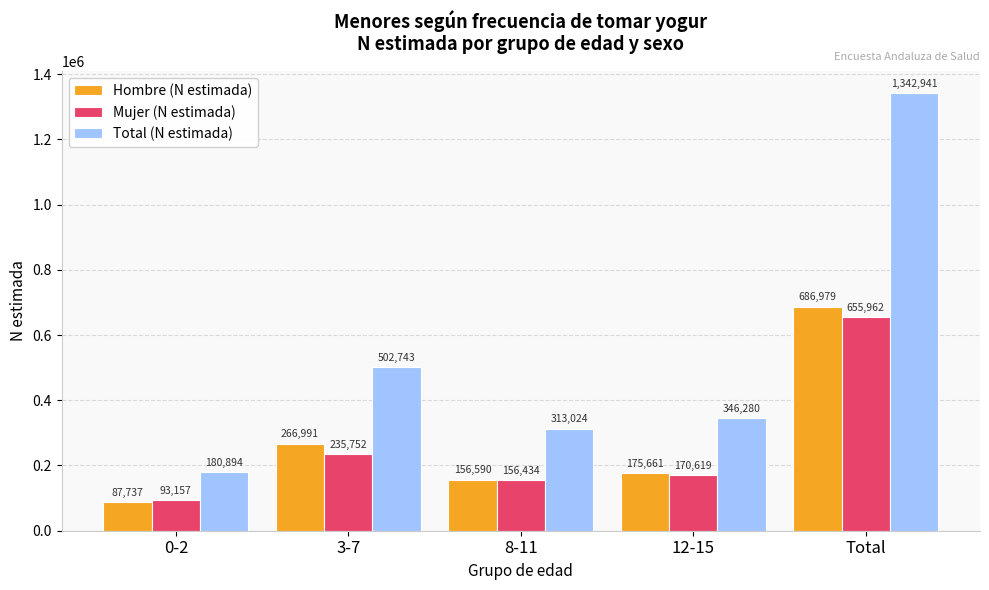

Rank the categories by Hombre (N estimada) value from highest to lowest.

Total, 3-7, 12-15, 8-11, 0-2